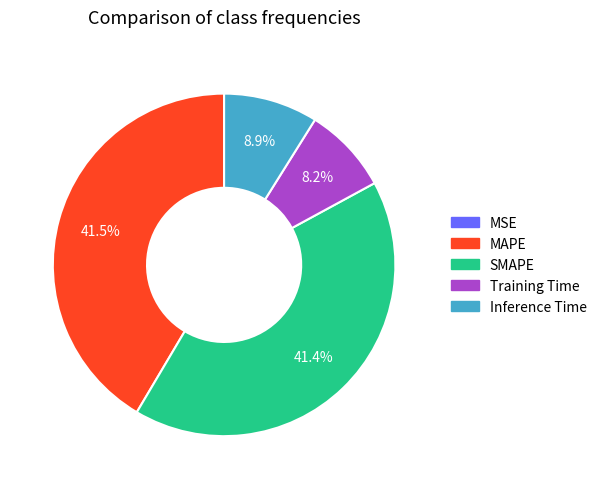

Is there a majority slice in this chart?

No